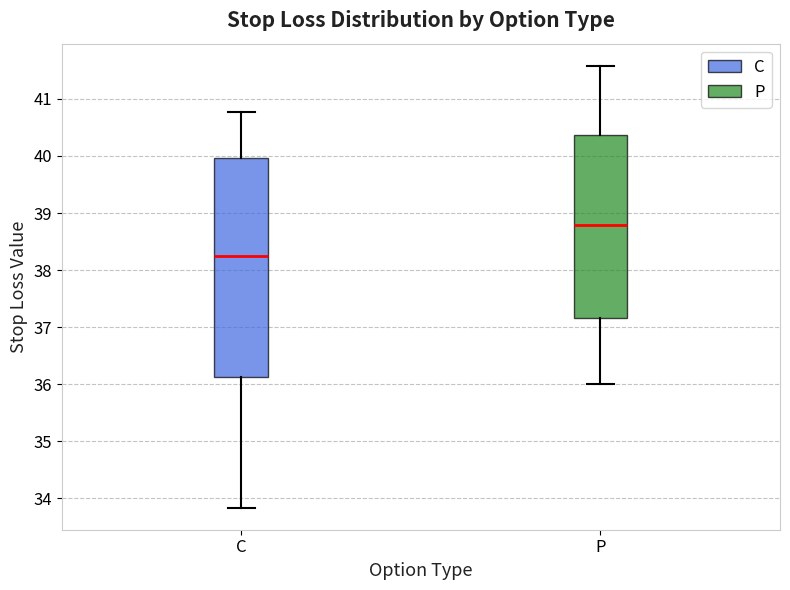

Which box is the tallest, from its lower edge to its upper edge?

C